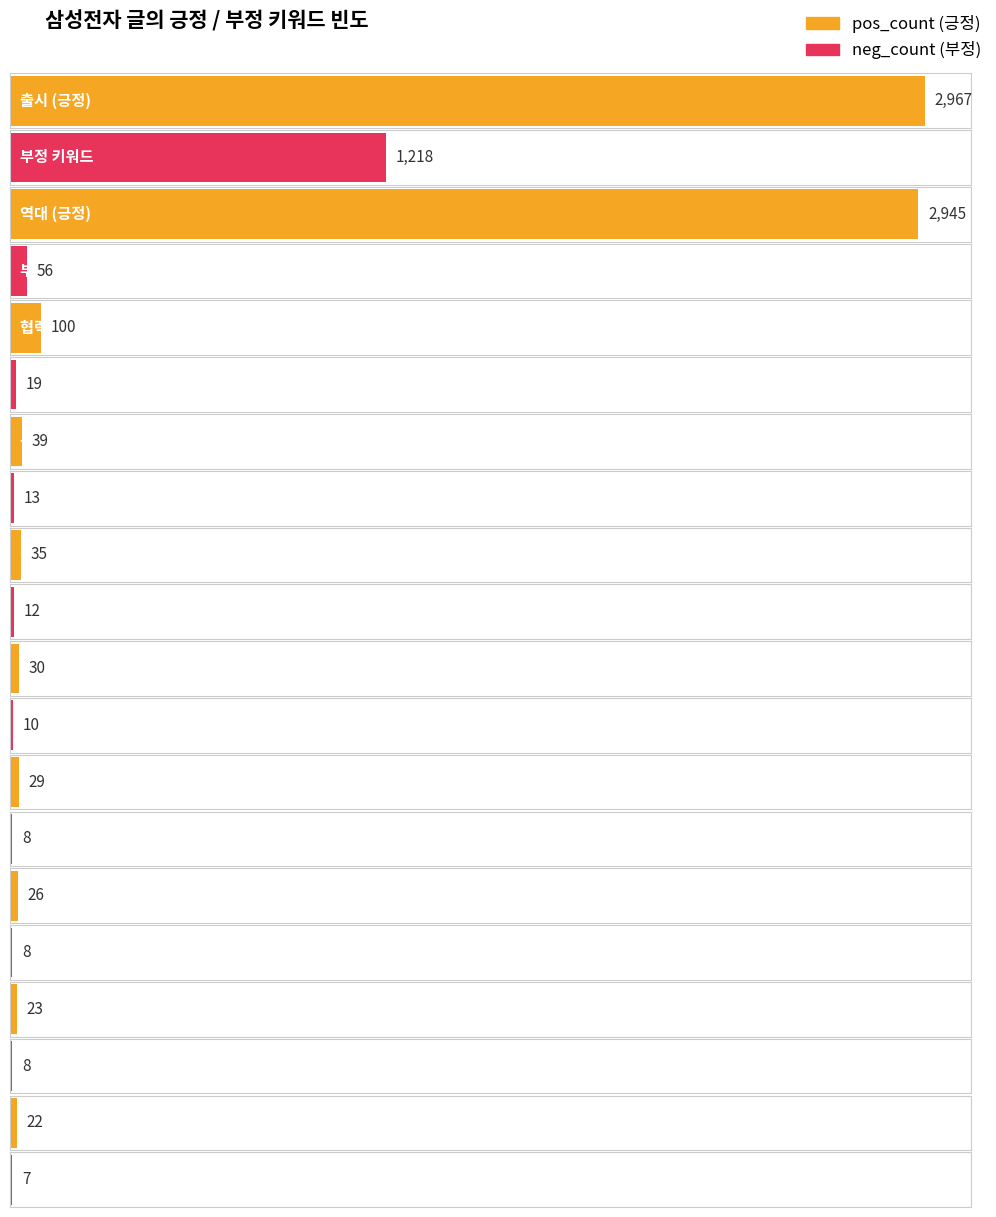

What is the difference between the highest and lowest values at 전망?

21